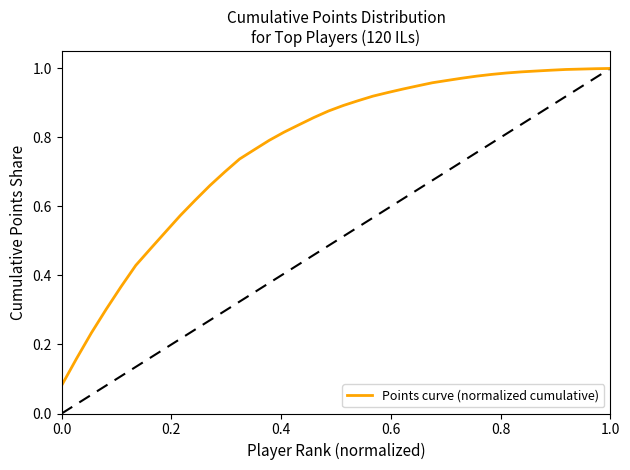

Is this an area chart (filled region under the line)?

No